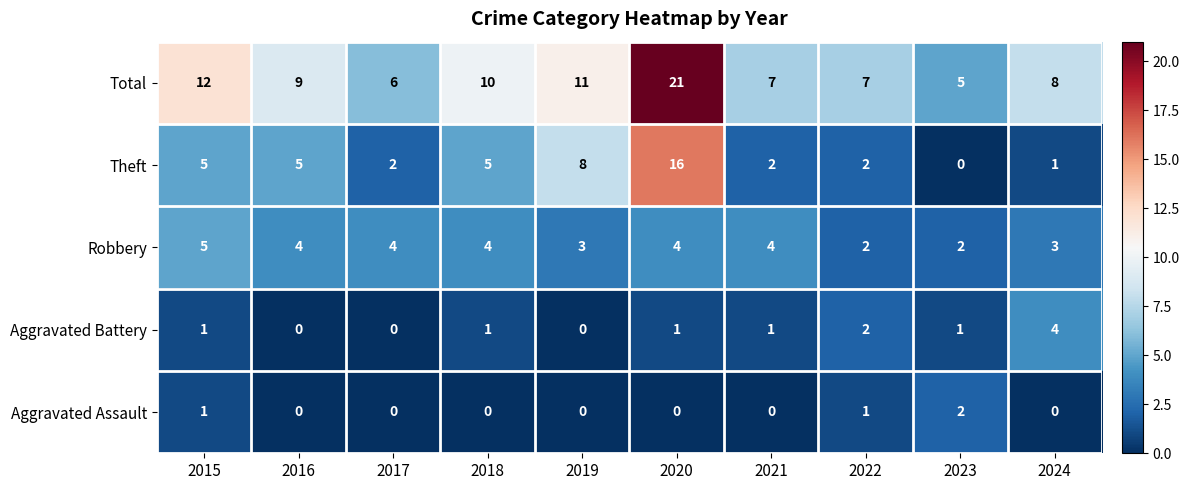

Where does the Total series first go above 9?

2015